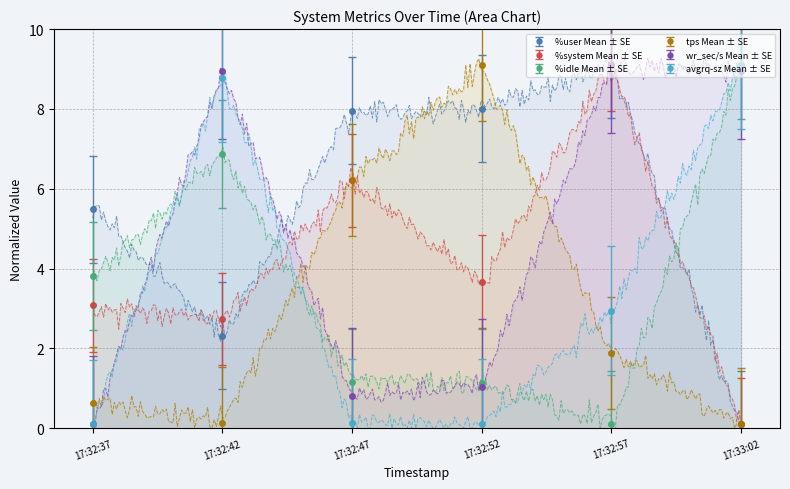

How many interior local peaks does the %idle series have?

1